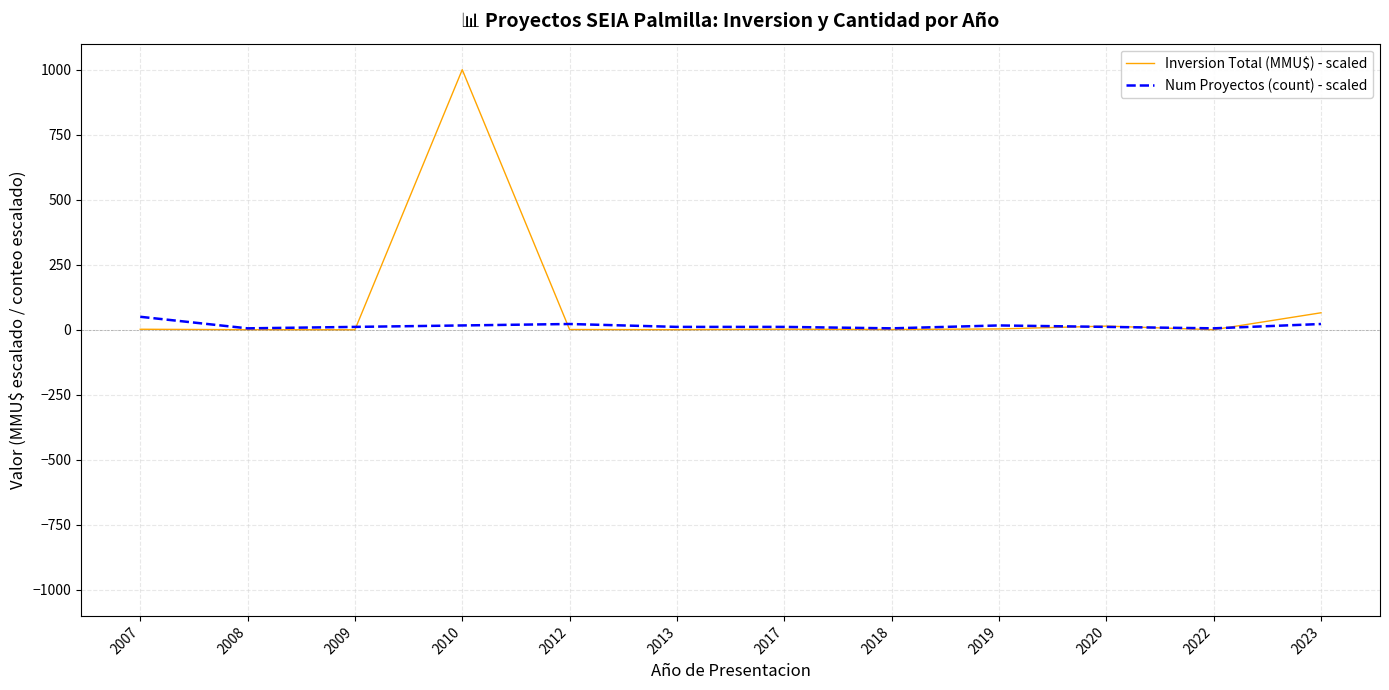

True or false: Num Proyectos (count) - scaled has a value of 11.1 at 2009.

True